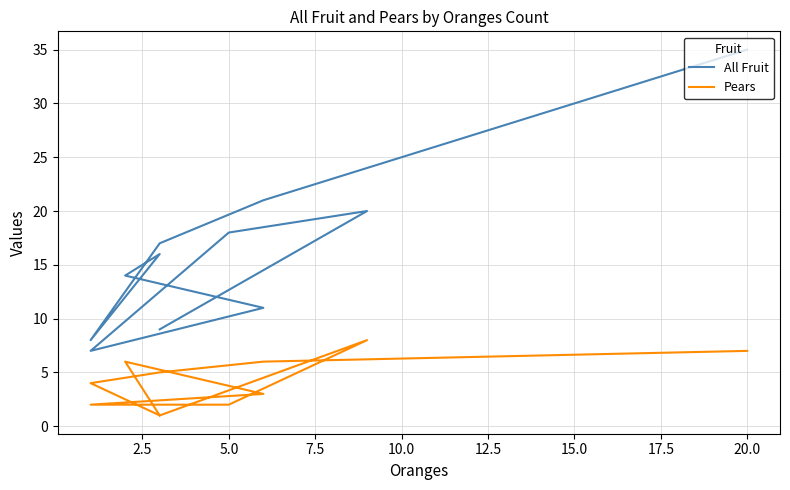

What is the difference between the All Fruit values at 10.0 and 2.5?

9